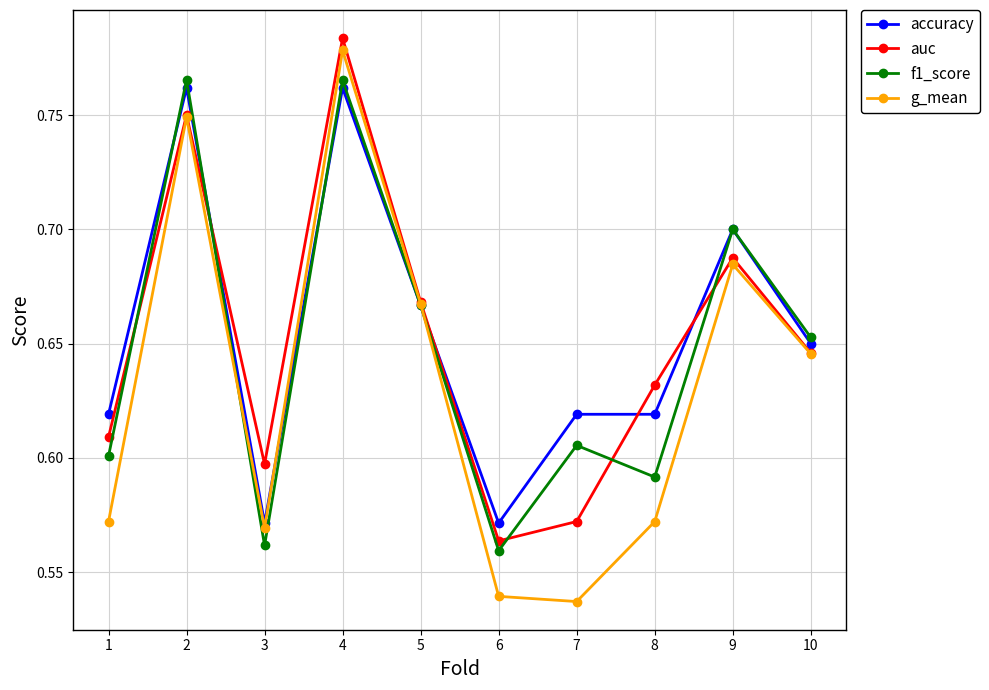

Is it true that g_mean equals 0.6 at 10?

True